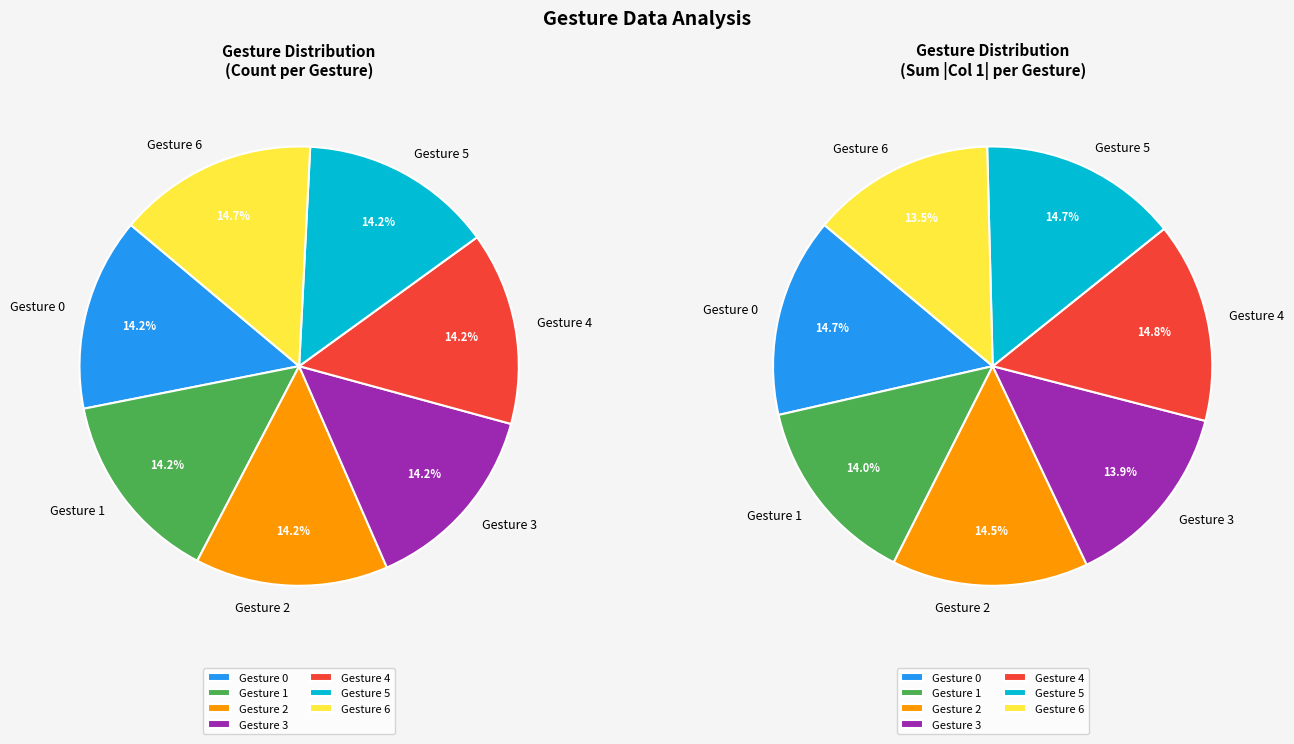

Which category has the biggest portion of the pie?

Gesture 6